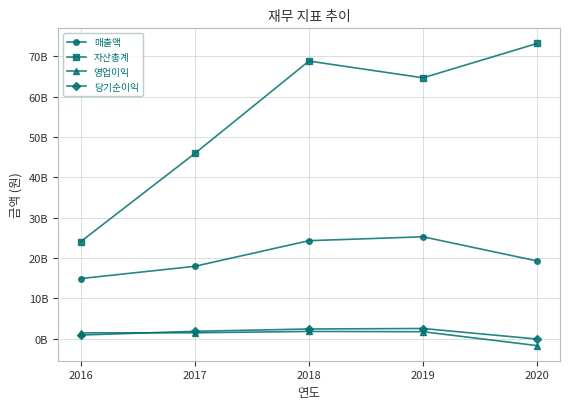

How many interior local peaks does the 당기순이익 series have?

1